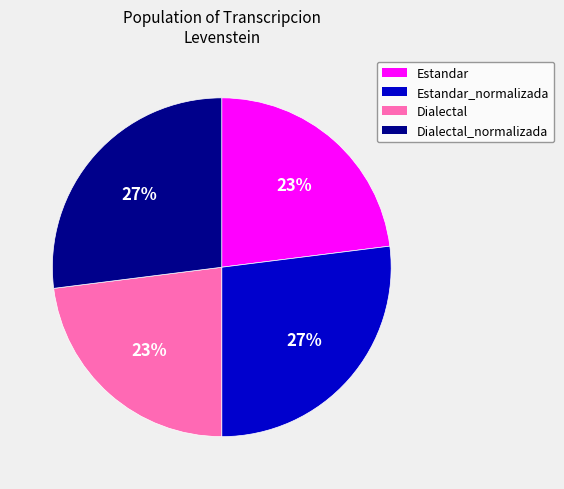

Count the number of slices in the pie.

4